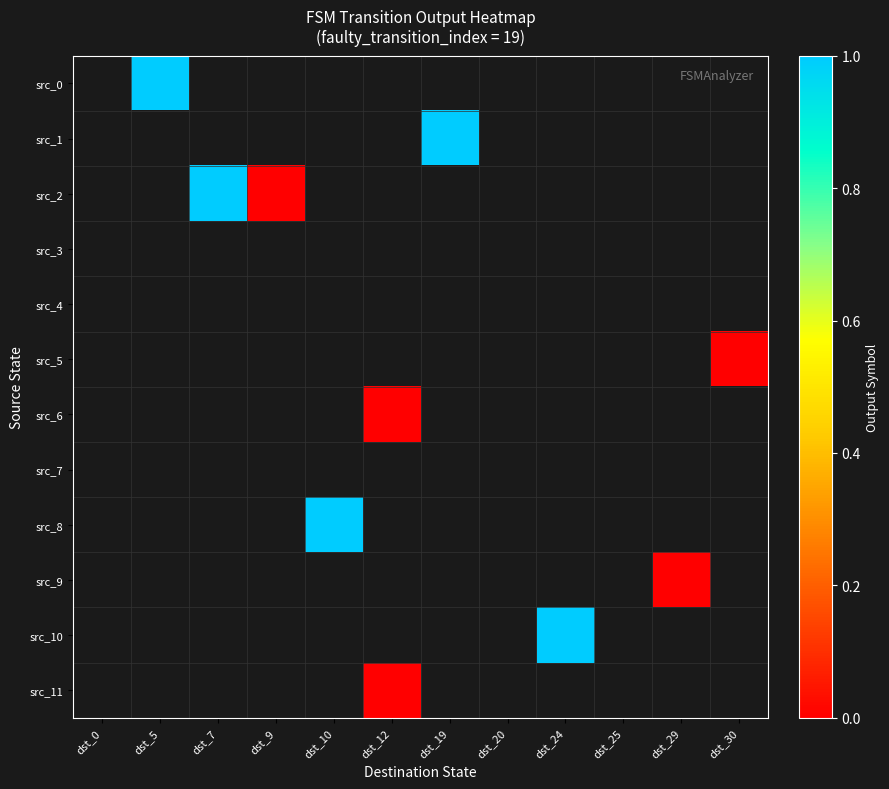

Which has a higher value, dst_19 or dst_7?

dst_7